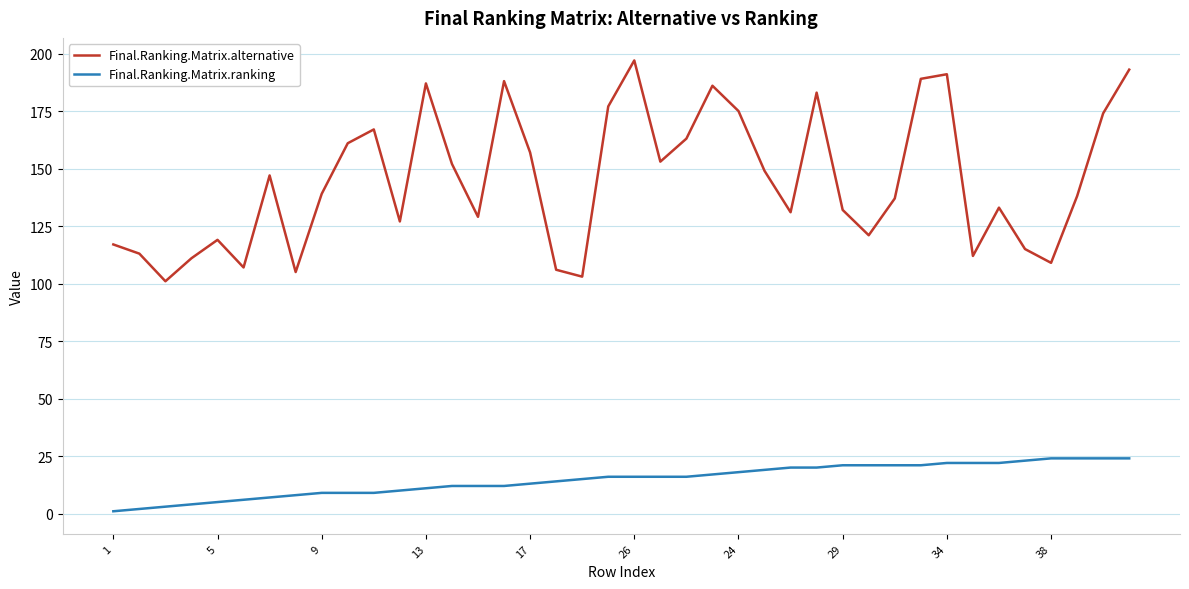

Which series has the largest range (max minus min)?

Final.Ranking.Matrix.alternative